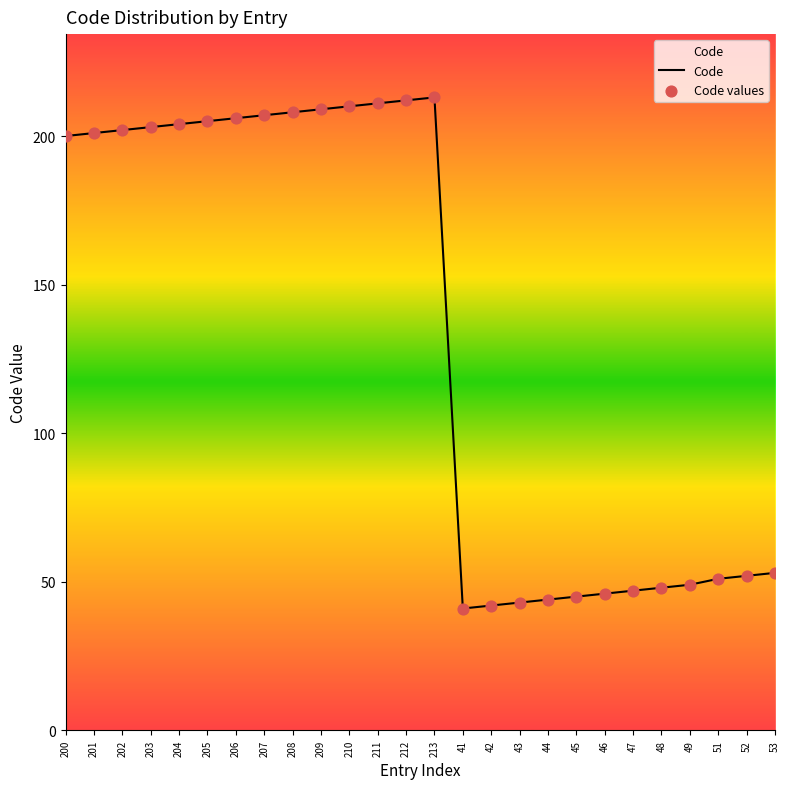

What is the change in value from 202 to 208?

+6